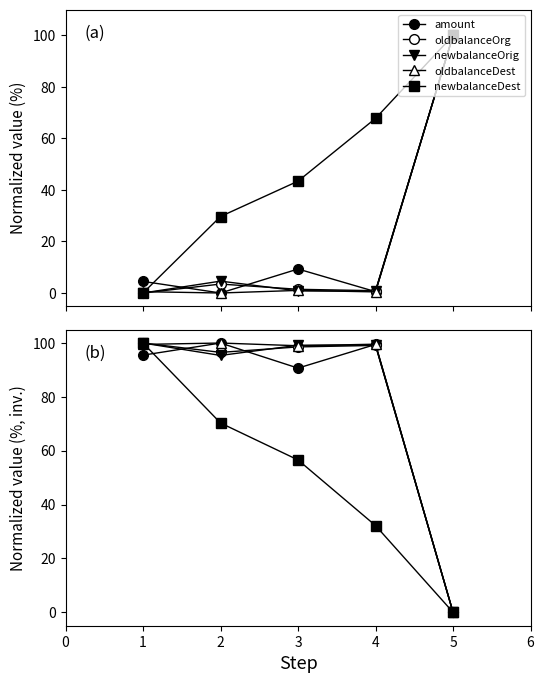

What is the difference between the maximum and minimum values in the newbalanceDest series?

100.0